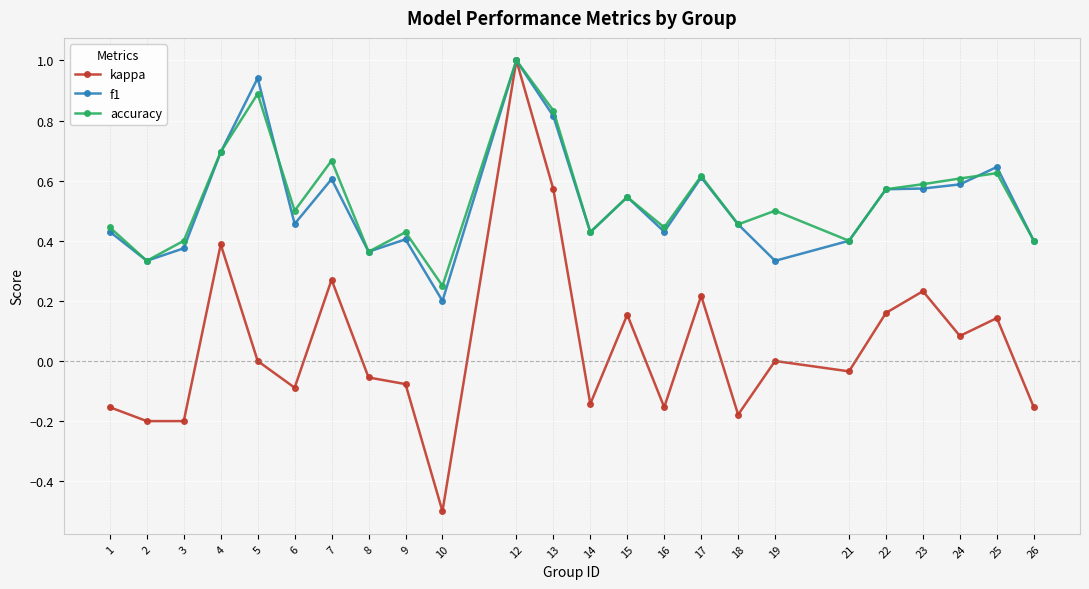

Is the value of kappa at 17 greater than the value of accuracy at 4?

No